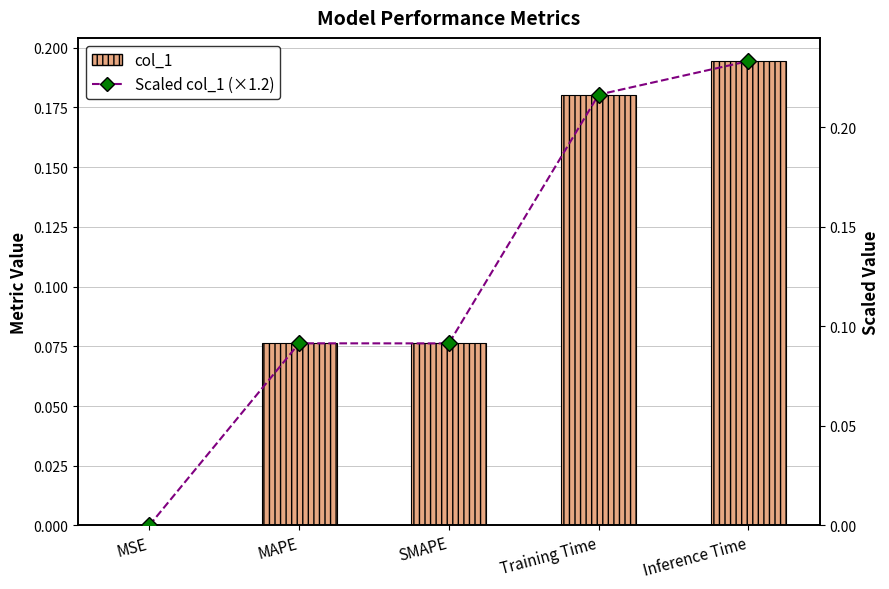

Which category has the lowest value in the col_1 series?

MSE